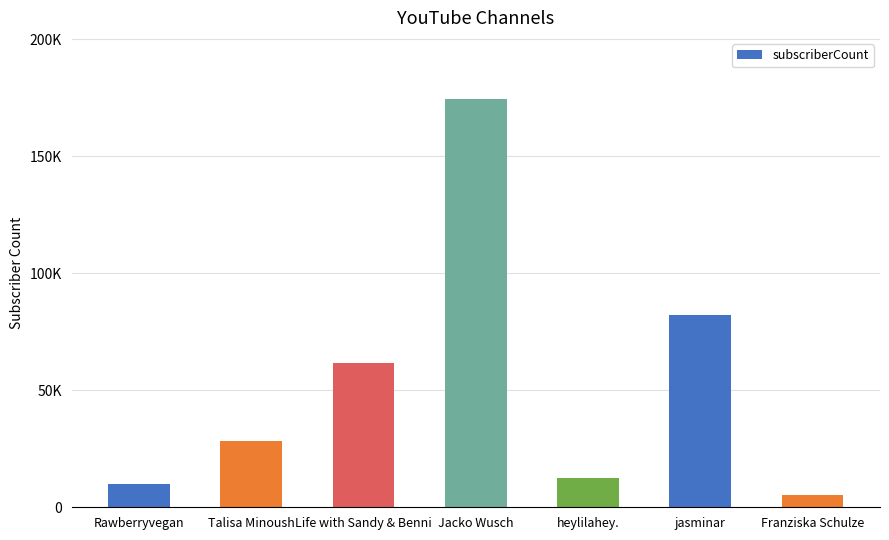

What is the value of the 3rd bar from the left?

61682